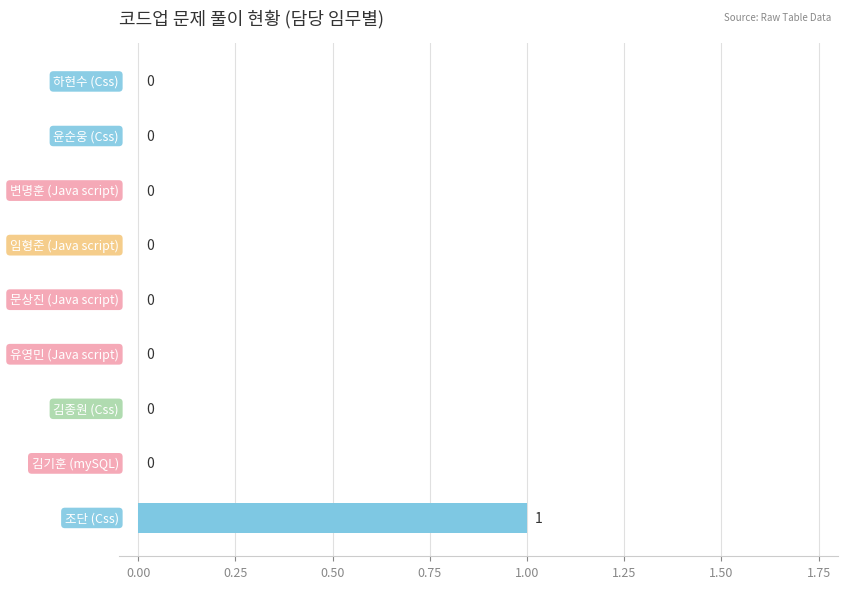

How many data points are above 0?

1